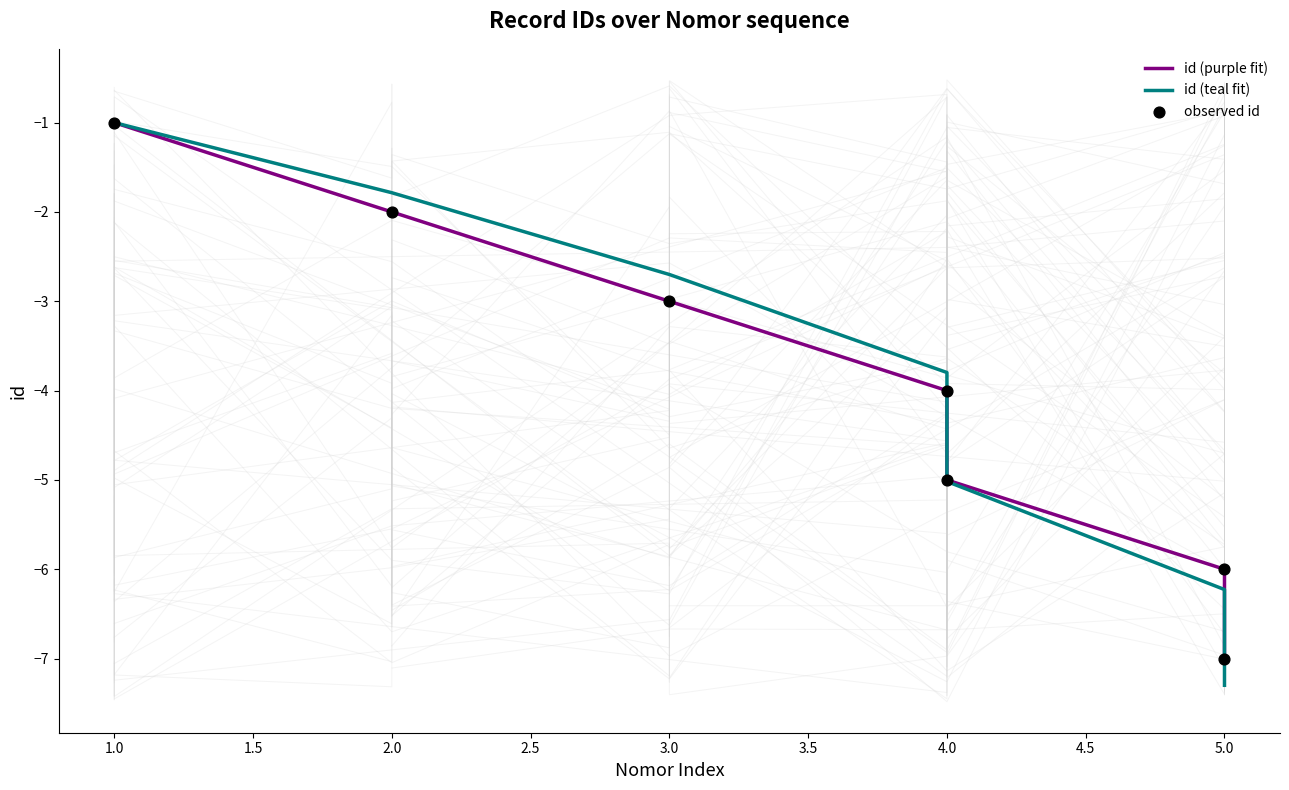

Which series reaches the minimum Y coordinate?

id (teal fit)